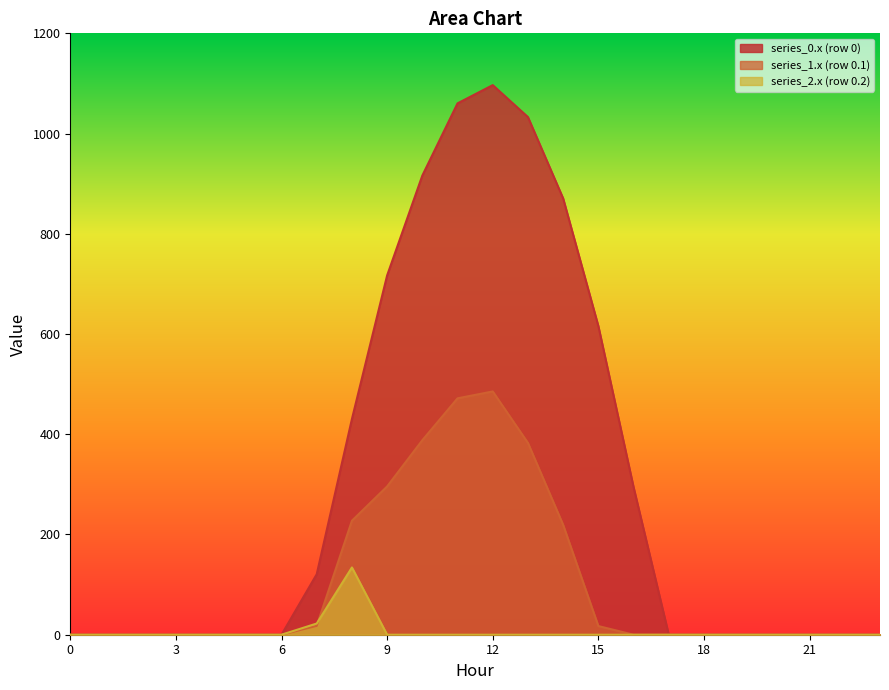

At which category does series_1 reach its first local peak?

12